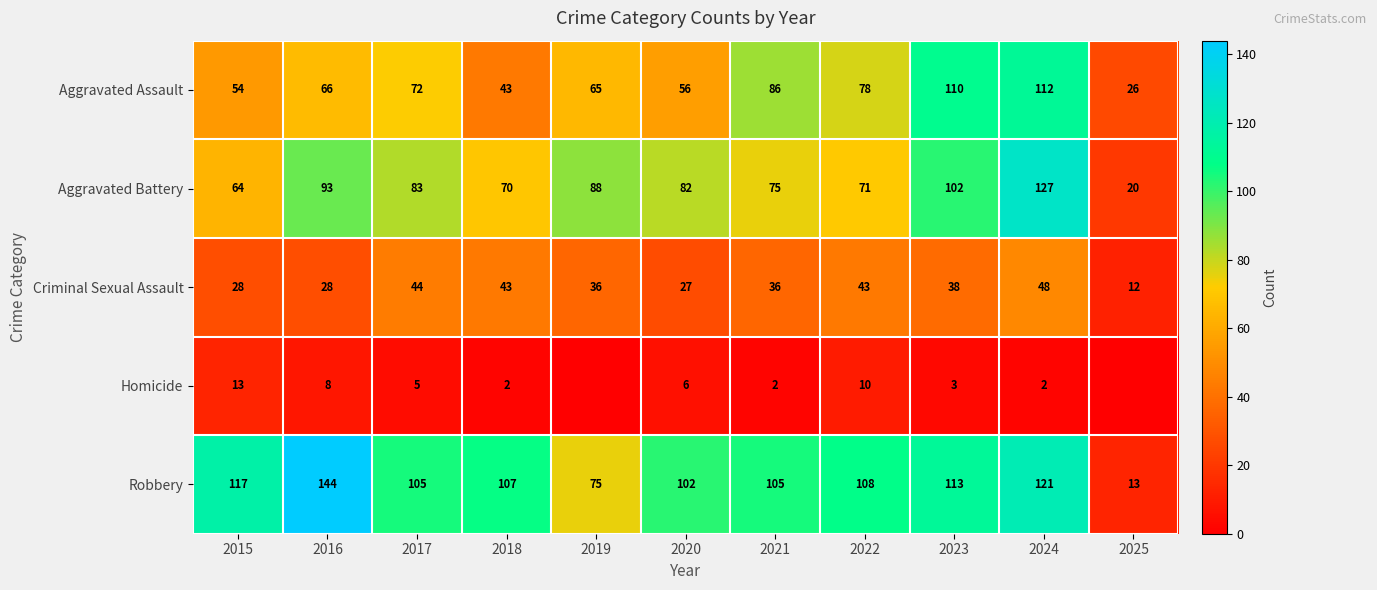

The Robbery series shows 53 at 2020. True or false?

False